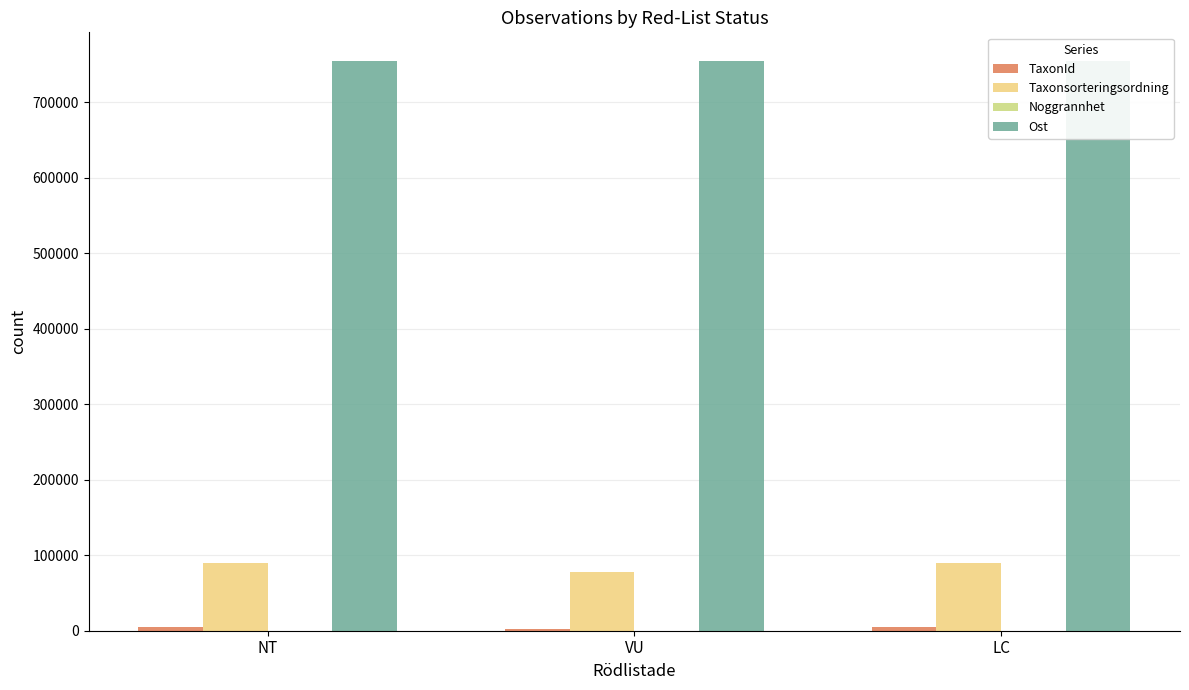

Which series has the largest total across all categories?

Ost